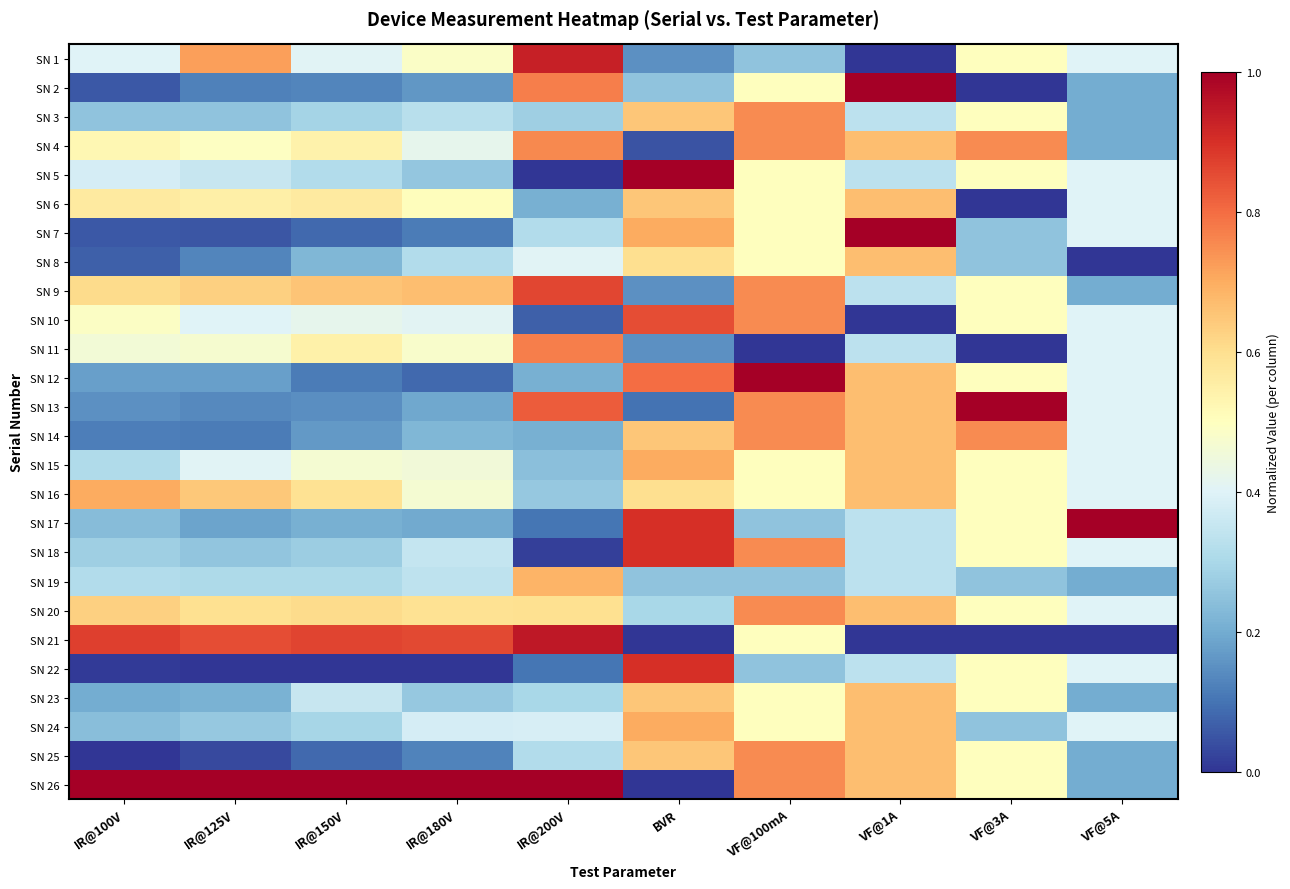

Reading left to right, extract all data points from this chart.

SN 1: IR@100V=0.4	IR@125V=0.7	IR@150V=0.4	IR@180V=0.5	IR@200V=0.9	BVR=0.1	VF@100mA=0.2	VF@1A=0.0	VF@3A=0.5	VF@5A=0.4
SN 2: IR@100V=0.1	IR@125V=0.1	IR@150V=0.1	IR@180V=0.2	IR@200V=0.8	BVR=0.2	VF@100mA=0.5	VF@1A=1.0	VF@3A=0.0	VF@5A=0.2
SN 3: IR@100V=0.3	IR@125V=0.3	IR@150V=0.3	IR@180V=0.3	IR@200V=0.3	BVR=0.6	VF@100mA=0.8	VF@1A=0.3	VF@3A=0.5	VF@5A=0.2
SN 4: IR@100V=0.5	IR@125V=0.5	IR@150V=0.5	IR@180V=0.4	IR@200V=0.8	BVR=0.0	VF@100mA=0.8	VF@1A=0.7	VF@3A=0.8	VF@5A=0.2
SN 5: IR@100V=0.4	IR@125V=0.4	IR@150V=0.3	IR@180V=0.3	IR@200V=0.0	BVR=1.0	VF@100mA=0.5	VF@1A=0.3	VF@3A=0.5	VF@5A=0.4
SN 6: IR@100V=0.6	IR@125V=0.6	IR@150V=0.6	IR@180V=0.5	IR@200V=0.2	BVR=0.6	VF@100mA=0.5	VF@1A=0.7	VF@3A=0.0	VF@5A=0.4
SN 7: IR@100V=0.1	IR@125V=0.1	IR@150V=0.1	IR@180V=0.1	IR@200V=0.3	BVR=0.7	VF@100mA=0.5	VF@1A=1.0	VF@3A=0.2	VF@5A=0.4
SN 8: IR@100V=0.1	IR@125V=0.1	IR@150V=0.2	IR@180V=0.3	IR@200V=0.4	BVR=0.6	VF@100mA=0.5	VF@1A=0.7	VF@3A=0.2	VF@5A=0.0
SN 9: IR@100V=0.6	IR@125V=0.6	IR@150V=0.7	IR@180V=0.7	IR@200V=0.9	BVR=0.1	VF@100mA=0.8	VF@1A=0.3	VF@3A=0.5	VF@5A=0.2
SN 10: IR@100V=0.5	IR@125V=0.4	IR@150V=0.4	IR@180V=0.4	IR@200V=0.1	BVR=0.8	VF@100mA=0.8	VF@1A=0.0	VF@3A=0.5	VF@5A=0.4
SN 11: IR@100V=0.5	IR@125V=0.5	IR@150V=0.5	IR@180V=0.5	IR@200V=0.8	BVR=0.1	VF@100mA=0.0	VF@1A=0.3	VF@3A=0.0	VF@5A=0.4
SN 12: IR@100V=0.2	IR@125V=0.2	IR@150V=0.1	IR@180V=0.1	IR@200V=0.2	BVR=0.8	VF@100mA=1.0	VF@1A=0.7	VF@3A=0.5	VF@5A=0.4
SN 13: IR@100V=0.2	IR@125V=0.1	IR@150V=0.1	IR@180V=0.2	IR@200V=0.8	BVR=0.1	VF@100mA=0.8	VF@1A=0.7	VF@3A=1.0	VF@5A=0.4
SN 14: IR@100V=0.1	IR@125V=0.1	IR@150V=0.2	IR@180V=0.2	IR@200V=0.2	BVR=0.6	VF@100mA=0.8	VF@1A=0.7	VF@3A=0.8	VF@5A=0.4
SN 15: IR@100V=0.3	IR@125V=0.4	IR@150V=0.5	IR@180V=0.5	IR@200V=0.2	BVR=0.7	VF@100mA=0.5	VF@1A=0.7	VF@3A=0.5	VF@5A=0.4
SN 16: IR@100V=0.7	IR@125V=0.6	IR@150V=0.6	IR@180V=0.5	IR@200V=0.3	BVR=0.6	VF@100mA=0.5	VF@1A=0.7	VF@3A=0.5	VF@5A=0.4
SN 17: IR@100V=0.2	IR@125V=0.2	IR@150V=0.2	IR@180V=0.2	IR@200V=0.1	BVR=0.9	VF@100mA=0.2	VF@1A=0.3	VF@3A=0.5	VF@5A=1.0
SN 18: IR@100V=0.3	IR@125V=0.3	IR@150V=0.3	IR@180V=0.3	IR@200V=0.0	BVR=0.9	VF@100mA=0.8	VF@1A=0.3	VF@3A=0.5	VF@5A=0.4
SN 19: IR@100V=0.3	IR@125V=0.3	IR@150V=0.3	IR@180V=0.3	IR@200V=0.7	BVR=0.2	VF@100mA=0.2	VF@1A=0.3	VF@3A=0.2	VF@5A=0.2
SN 20: IR@100V=0.6	IR@125V=0.6	IR@150V=0.6	IR@180V=0.6	IR@200V=0.6	BVR=0.3	VF@100mA=0.8	VF@1A=0.7	VF@3A=0.5	VF@5A=0.4
SN 21: IR@100V=0.9	IR@125V=0.9	IR@150V=0.9	IR@180V=0.9	IR@200V=0.9	BVR=0.0	VF@100mA=0.5	VF@1A=0.0	VF@3A=0.0	VF@5A=0.0
SN 22: IR@100V=0.0	IR@125V=0.0	IR@150V=0.0	IR@180V=0.0	IR@200V=0.1	BVR=0.9	VF@100mA=0.2	VF@1A=0.3	VF@3A=0.5	VF@5A=0.4
SN 23: IR@100V=0.2	IR@125V=0.2	IR@150V=0.4	IR@180V=0.3	IR@200V=0.3	BVR=0.6	VF@100mA=0.5	VF@1A=0.7	VF@3A=0.5	VF@5A=0.2
SN 24: IR@100V=0.2	IR@125V=0.3	IR@150V=0.3	IR@180V=0.4	IR@200V=0.4	BVR=0.7	VF@100mA=0.5	VF@1A=0.7	VF@3A=0.2	VF@5A=0.4
SN 25: IR@100V=0.0	IR@125V=0.0	IR@150V=0.1	IR@180V=0.1	IR@200V=0.3	BVR=0.6	VF@100mA=0.8	VF@1A=0.7	VF@3A=0.5	VF@5A=0.2
SN 26: IR@100V=1.0	IR@125V=1.0	IR@150V=1.0	IR@180V=1.0	IR@200V=1.0	BVR=0.0	VF@100mA=0.8	VF@1A=0.7	VF@3A=0.5	VF@5A=0.2